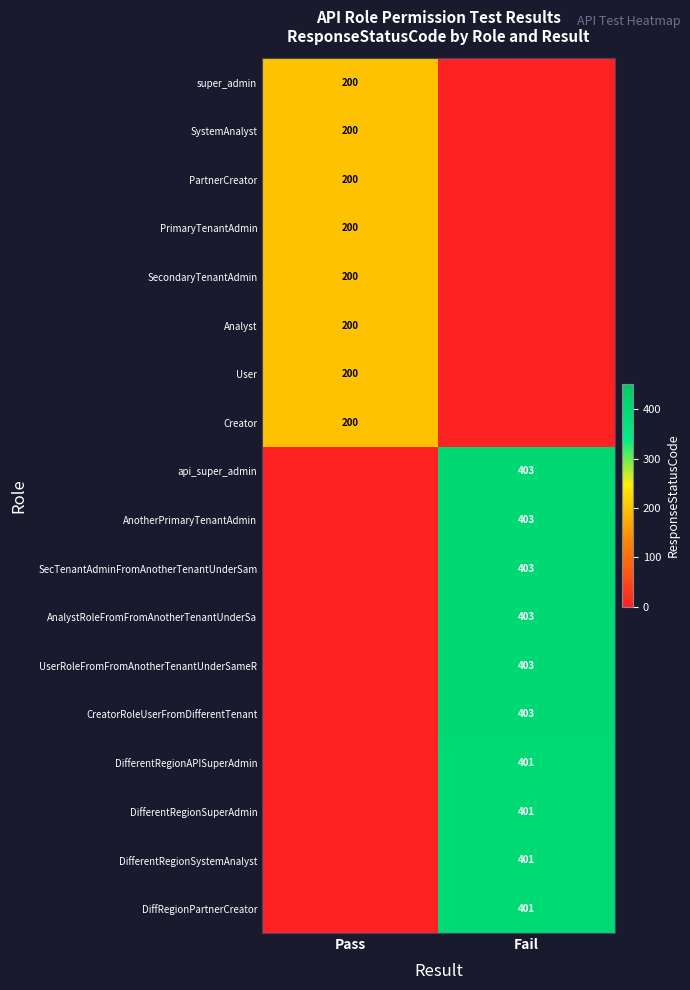

The value of User at Pass is 200. True or false?

True